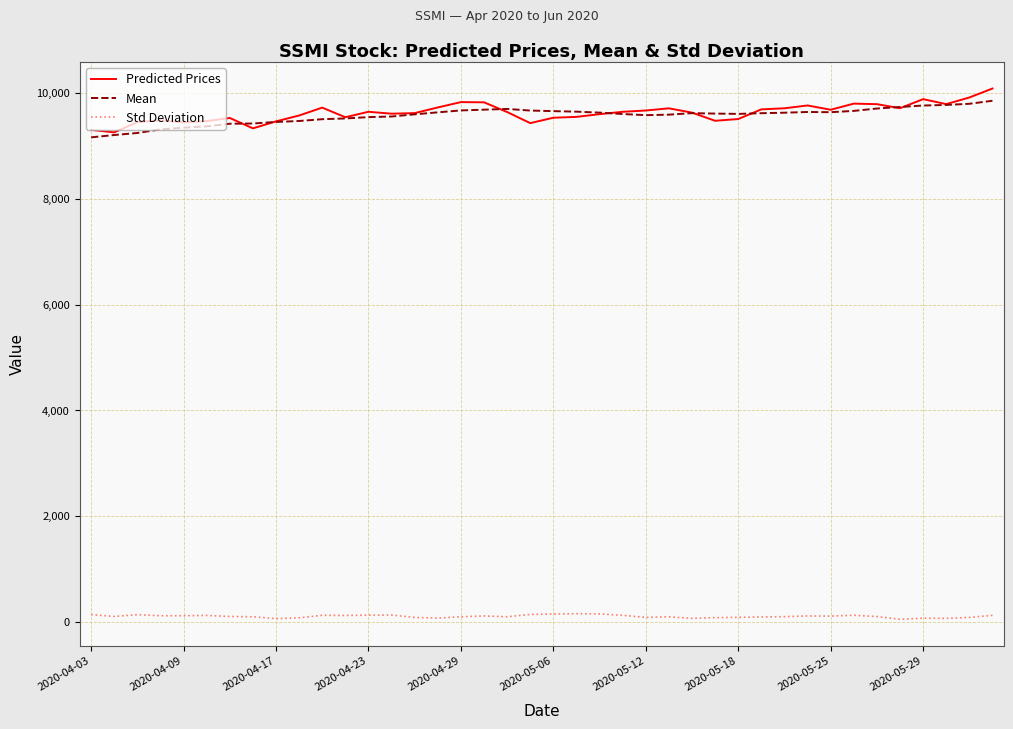

What is the lowest value of the Mean series?

9163.7